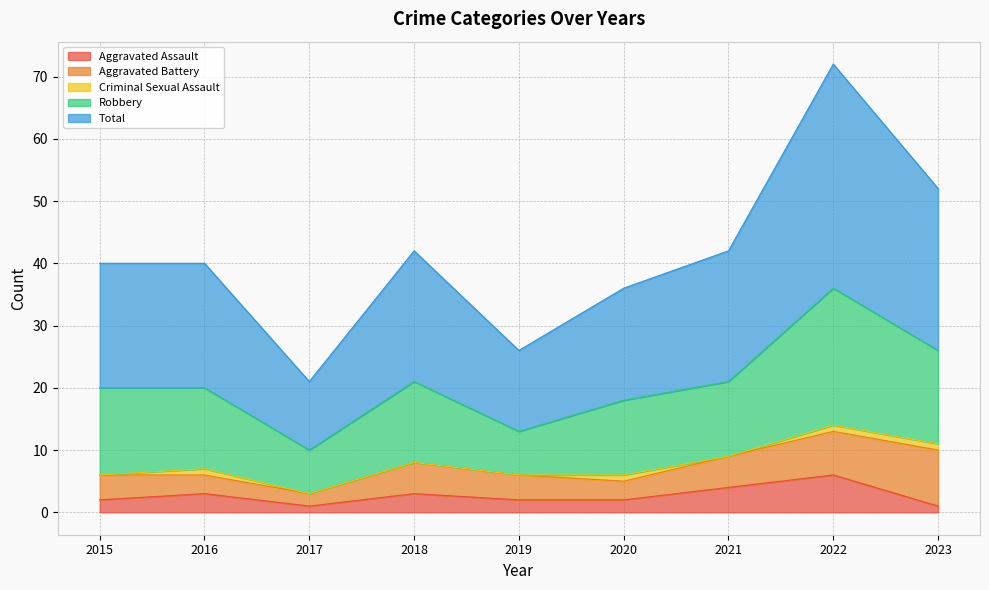

How many interior local peaks does the Aggravated Battery series have?

1